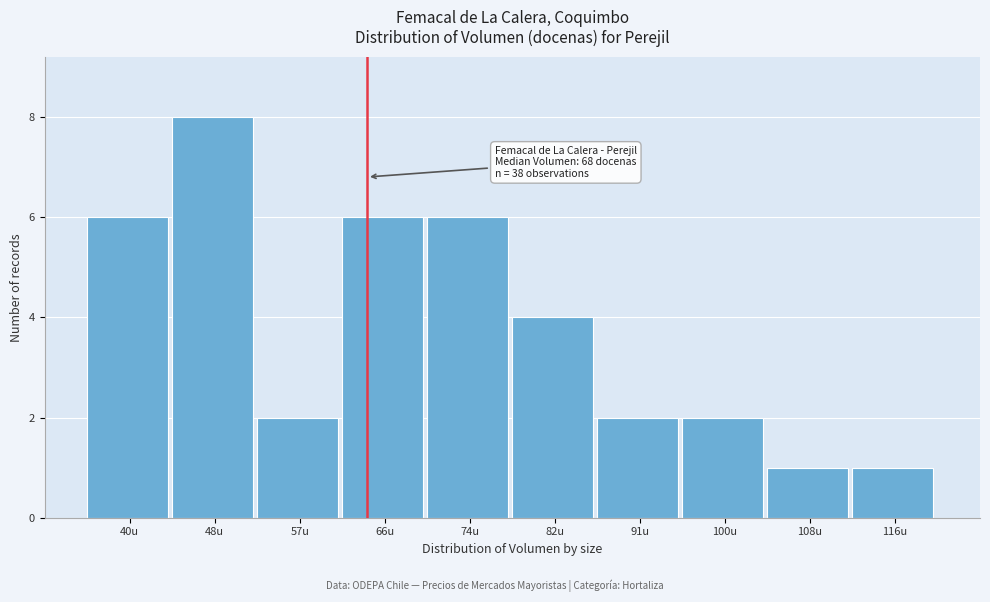

Reading left to right, extract all data points from this chart.

40u=6	48u=8	57u=2	66u=6	74u=6	82u=4	91u=2	100u=2	108u=1	116u=1